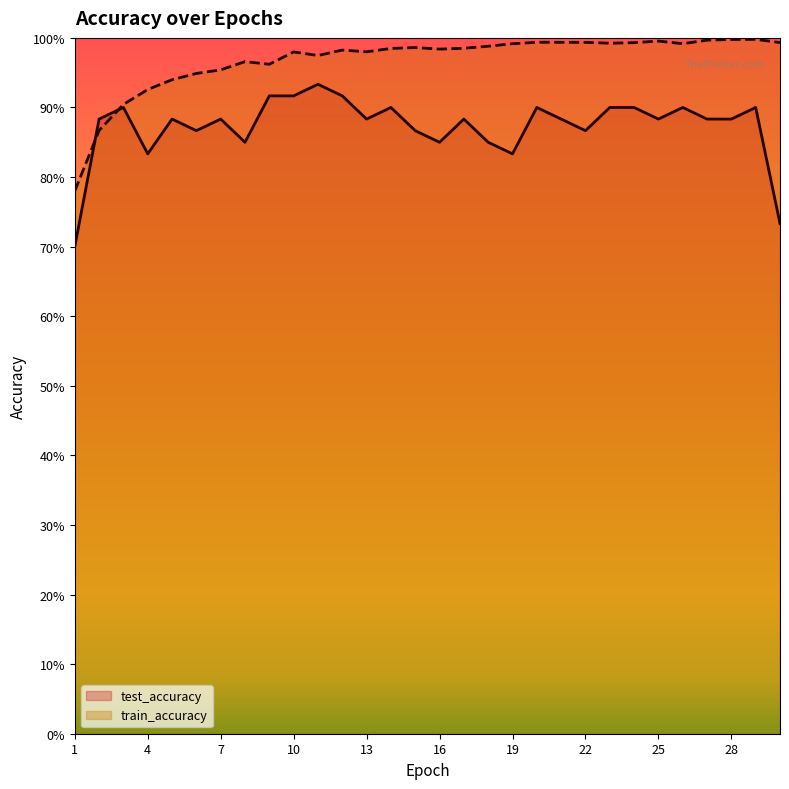

What is the sum of the test_accuracy values at 18 and 16?

1.7